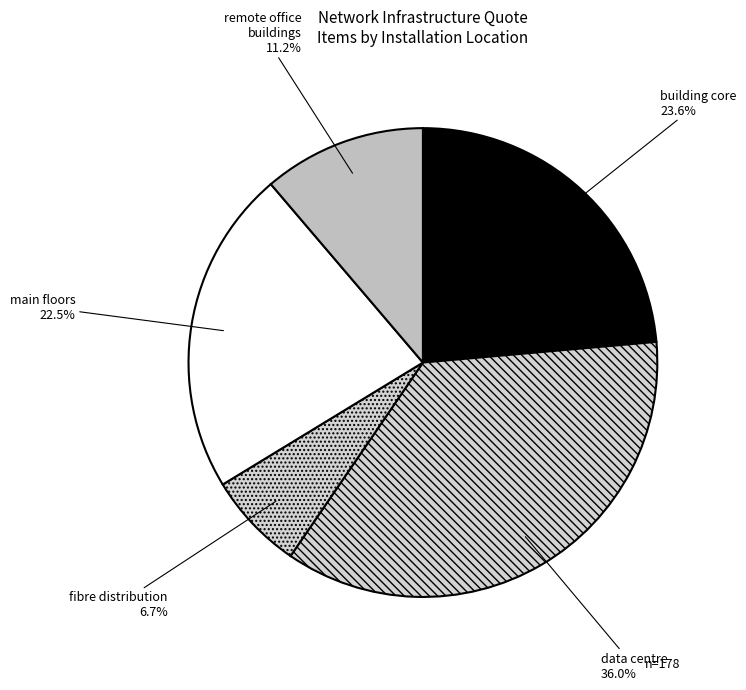

Combined, what portion of the pie is building core and main floors?

46.1%